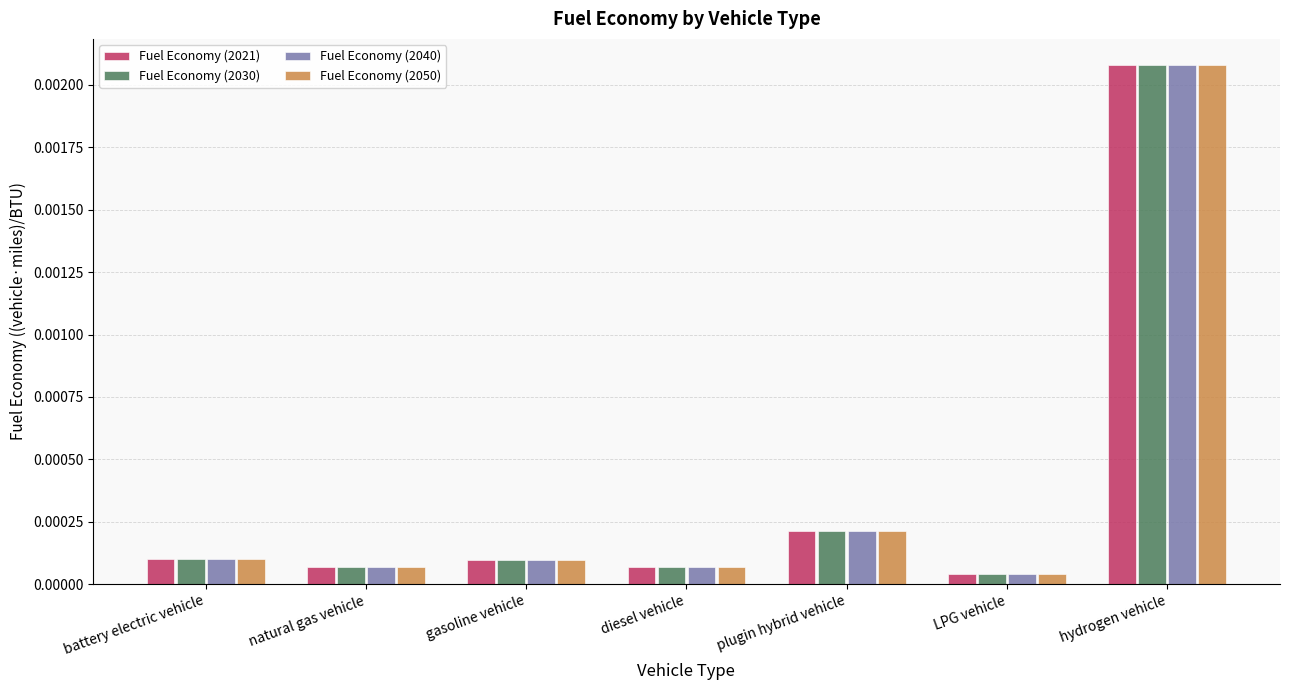

At how many categories does at least one series exceed 0?

7